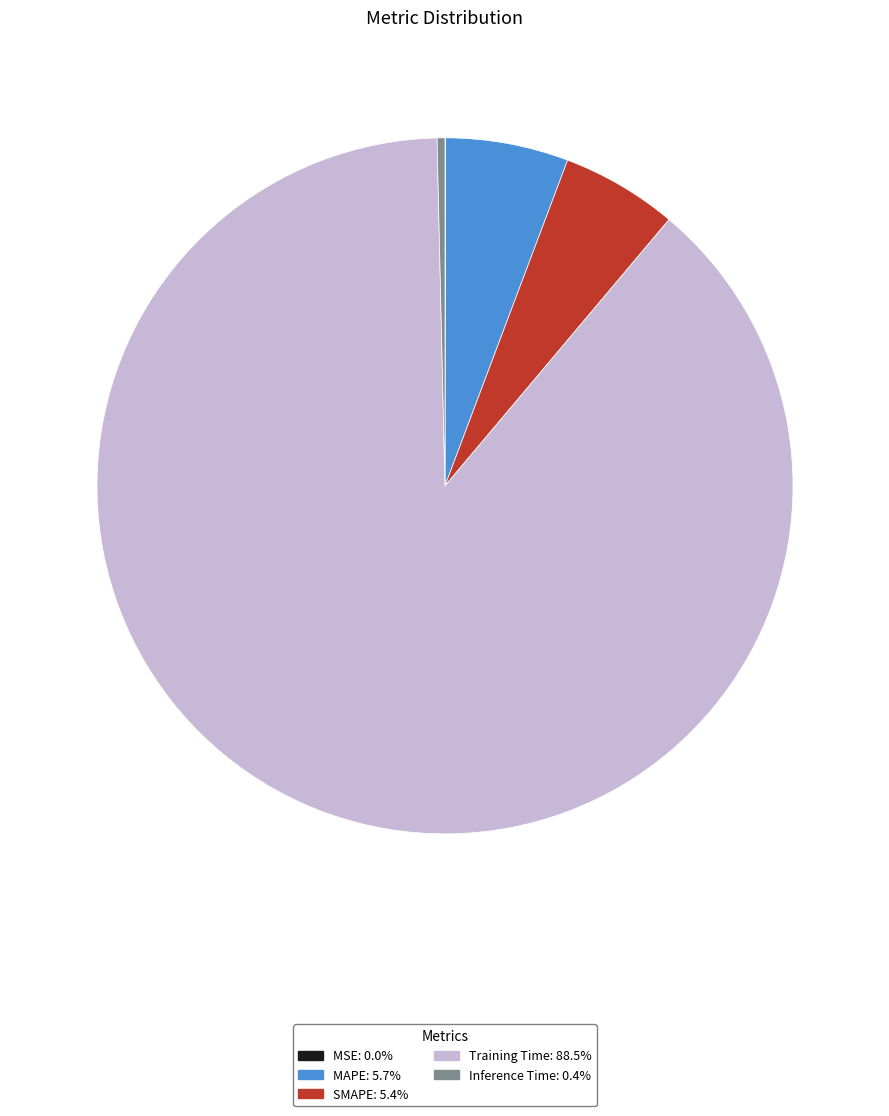

Combined, do MAPE and Inference Time account for over 50%?

No